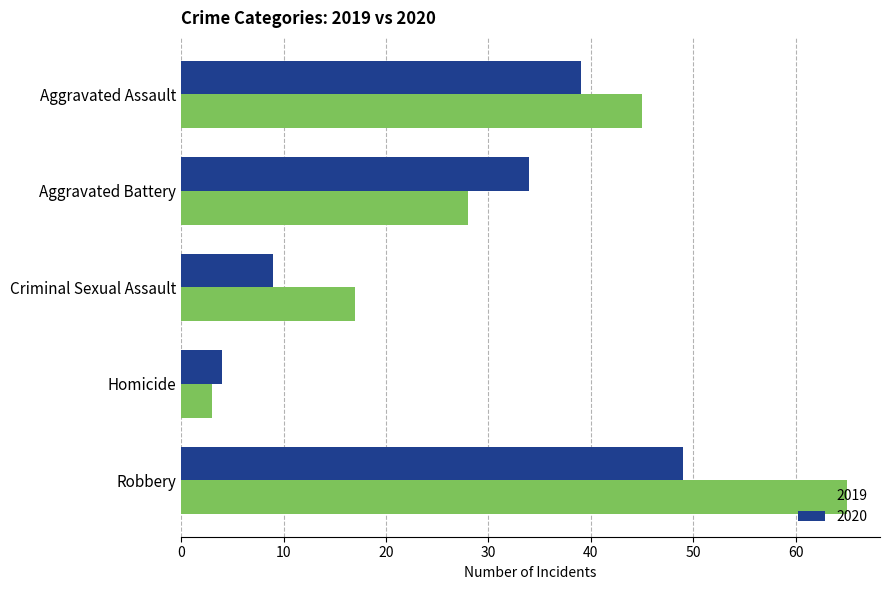

At Aggravated Assault, list the series in order from largest to smallest.

2019, 2020